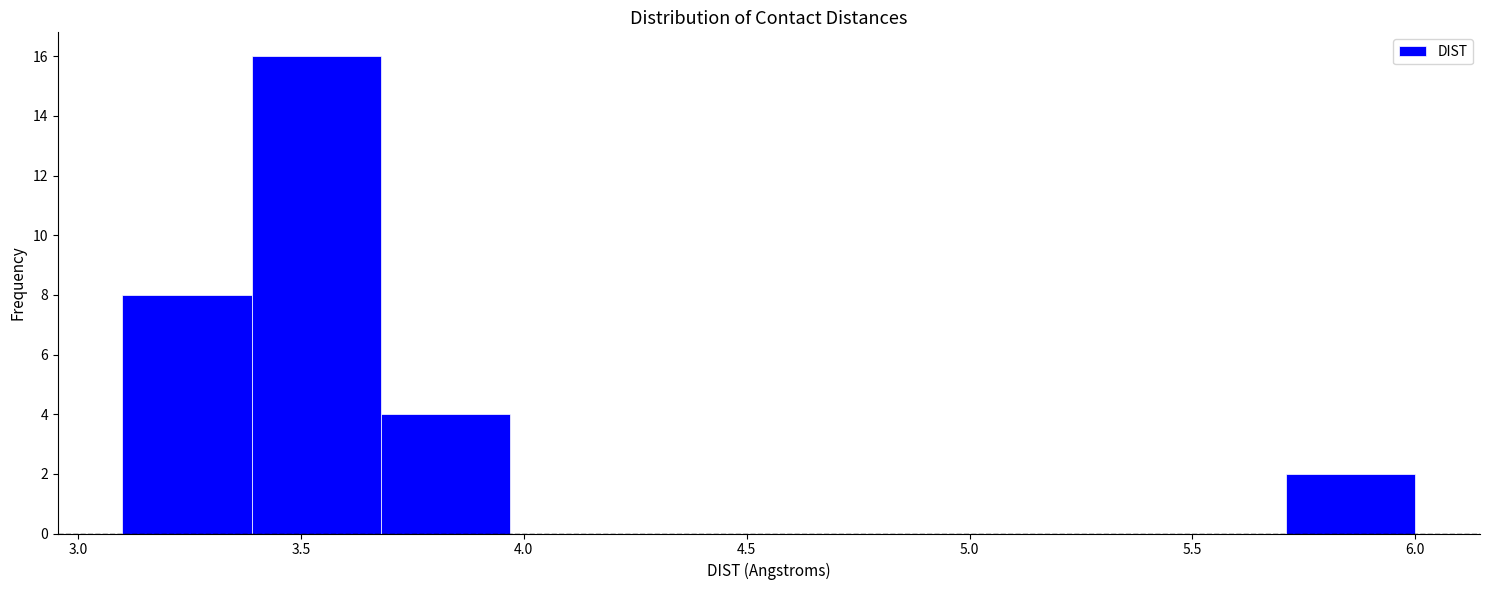

Reading left to right, transcribe this chart: for each bar, give the range it covers on the x-axis and its height. Neither the bar edges nor the heights are printed on the chart, so give them approximately, as read against the axes.

3.10 to 3.39: 8
3.39 to 3.68: 16
3.68 to 3.97: 4
3.97 to 4.26: 0
4.26 to 4.55: 0
4.55 to 4.84: 0
4.84 to 5.13: 0
5.13 to 5.42: 0
5.42 to 5.71: 0
5.71 to 6.00: 2